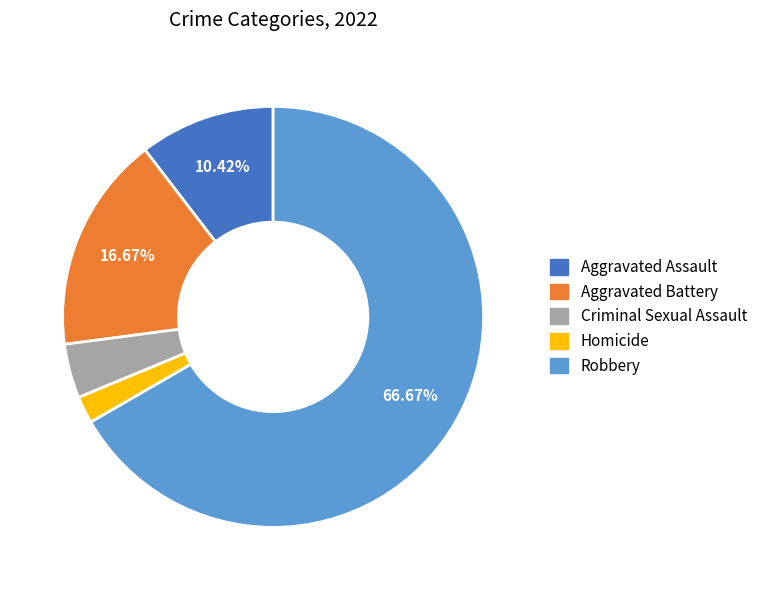

Rank the categories by value from lowest to highest.

Homicide, Criminal Sexual Assault, Aggravated Assault, Aggravated Battery, Robbery